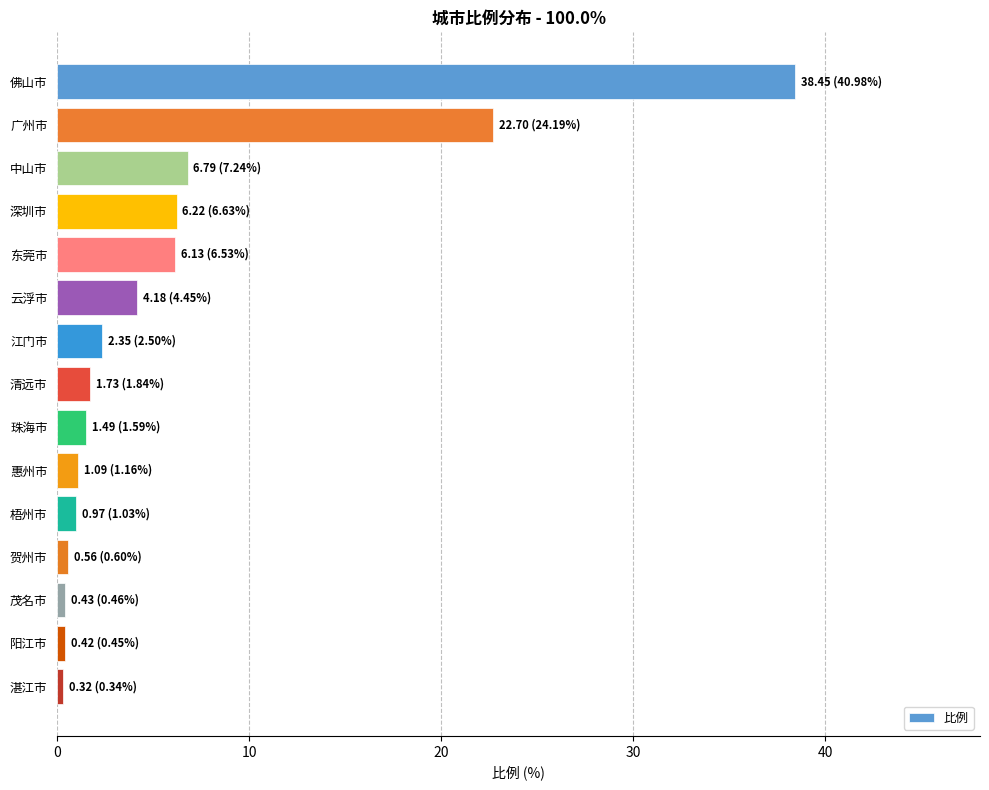

What is the label of the 10th bar from the bottom?

云浮市